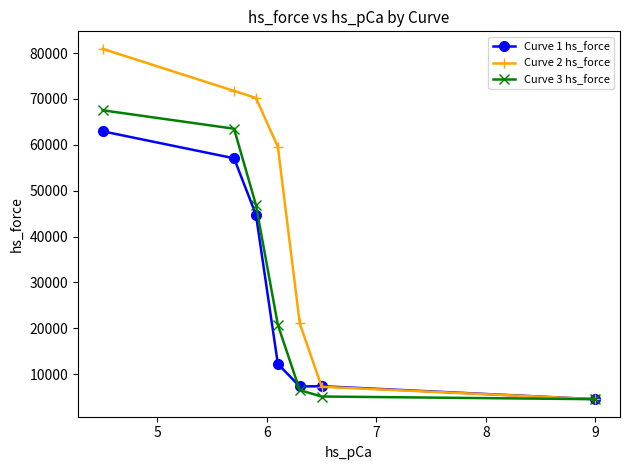

Which series has the largest range (max minus min)?

Curve 2 hs_force